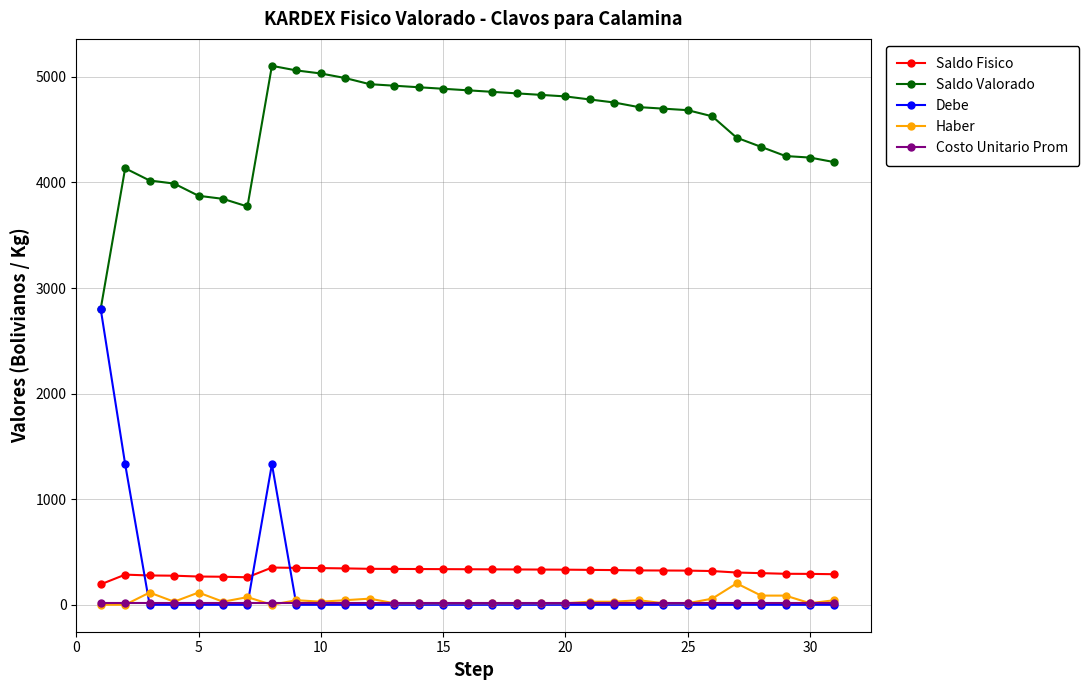

What is the average value of the Debe series?

176.3